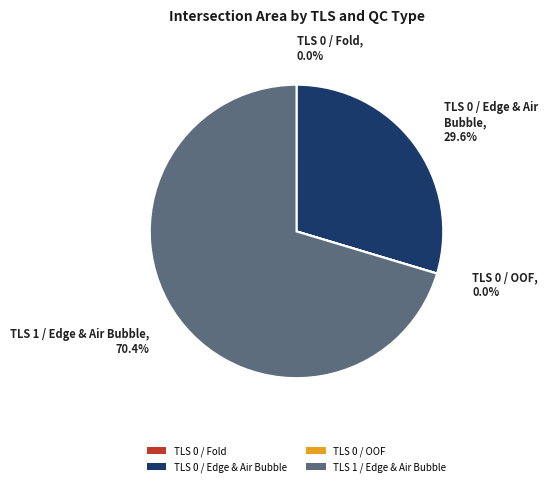

Between TLS 0 / Edge & Air Bubble and TLS 1 / Edge & Air Bubble, which is larger?

TLS 1 / Edge & Air Bubble